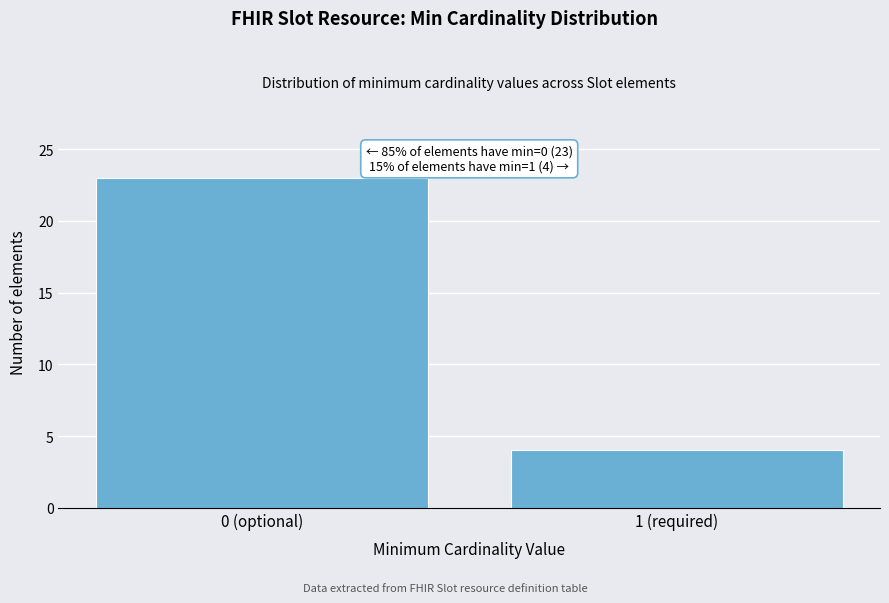

Reading left to right, list all the values displayed in this chart.

0 (optional)=23	1 (required)=4